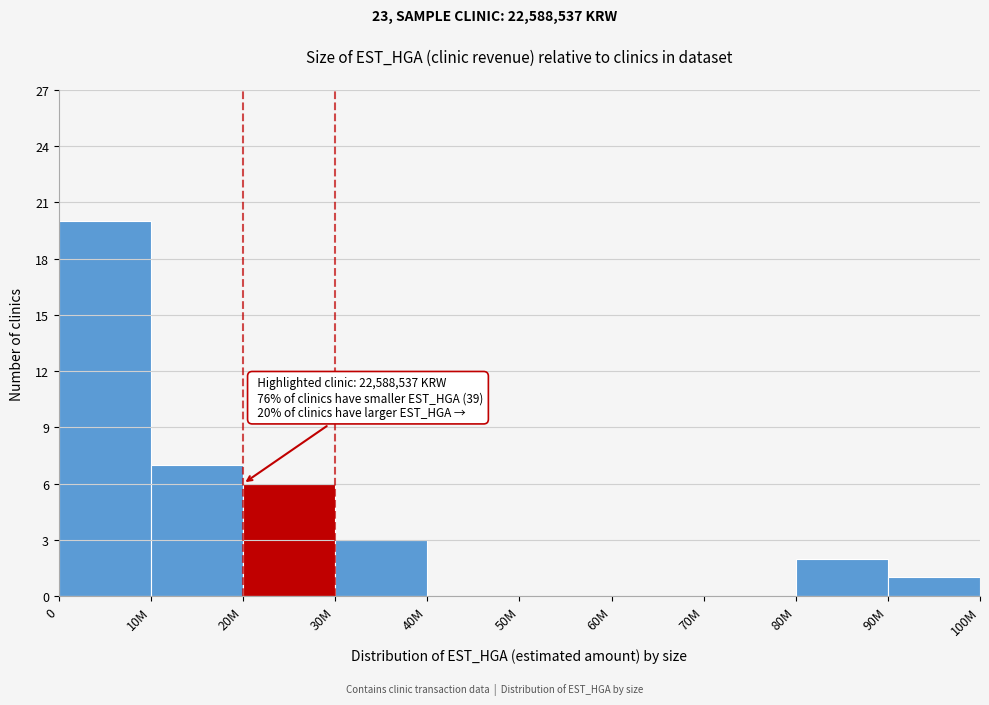

Reading right to left, transcribe all the data shown in this chart.

90M=1	80M=2	70M=0	60M=0	50M=0	40M=0	30M=3	20M=6	10M=7	0=20